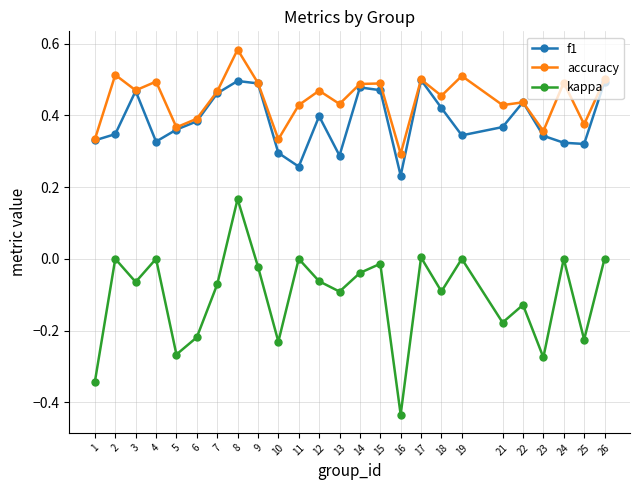

How many series are shown in this chart?

3